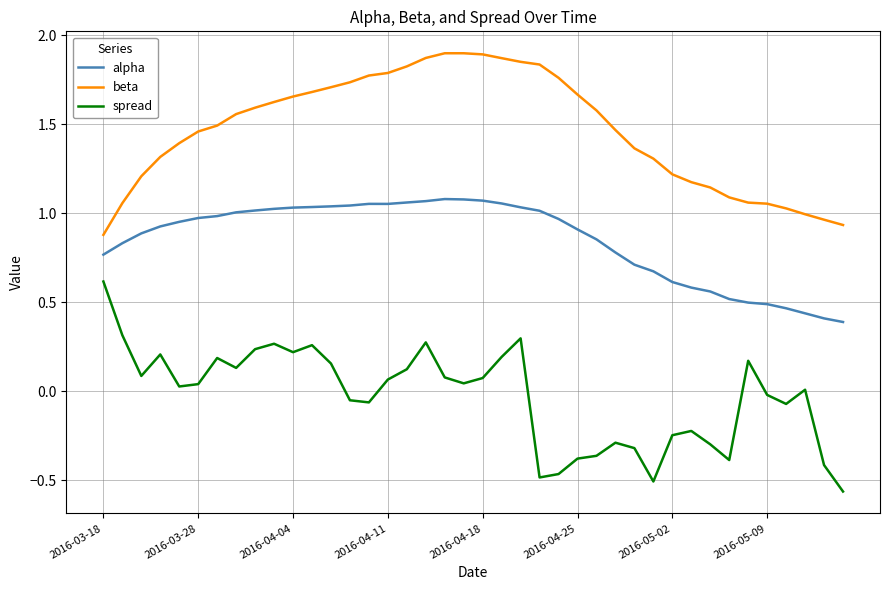

Which series has the largest total across all categories?

beta